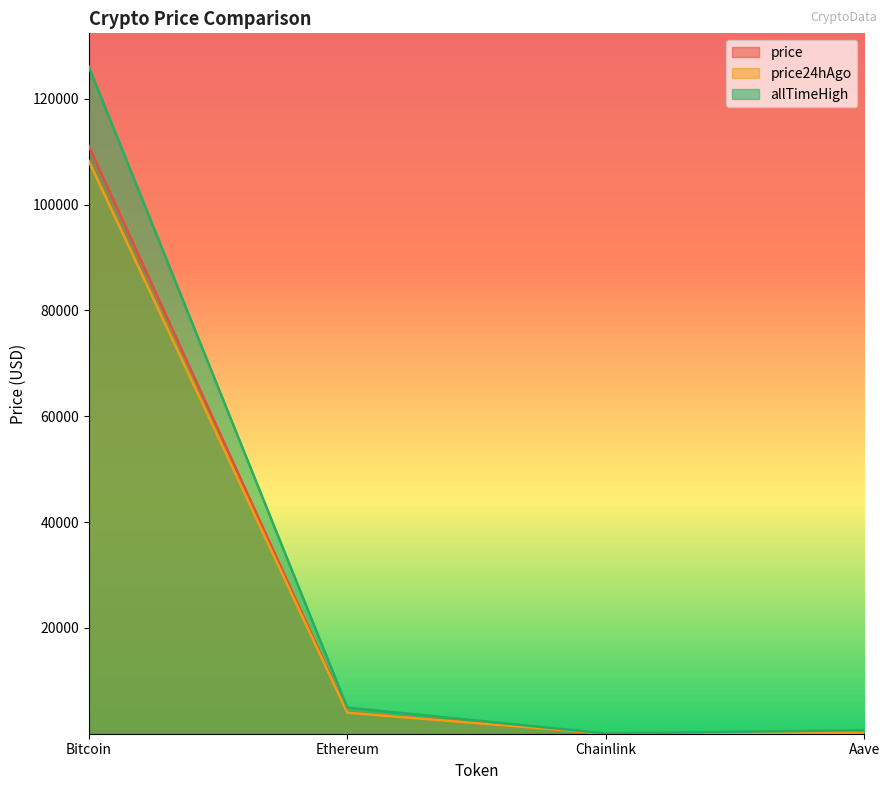

True or false: price24hAgo and allTimeHigh cross at least once.

False